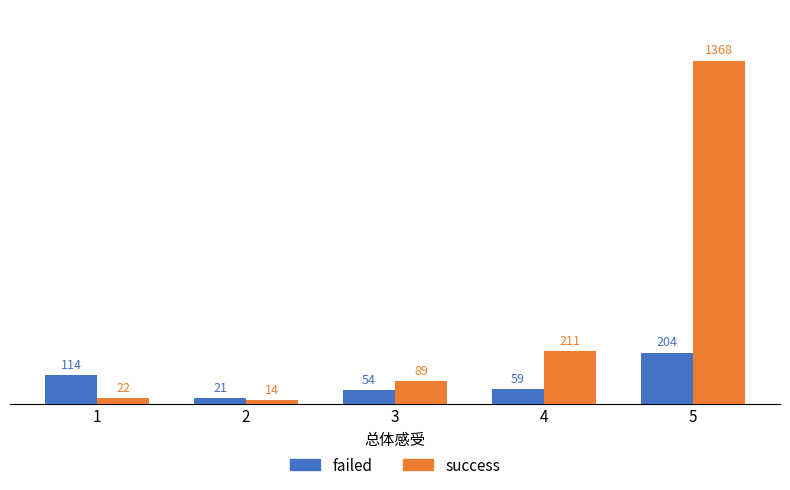

What is the difference between the maximum and minimum values in the success series?

1354